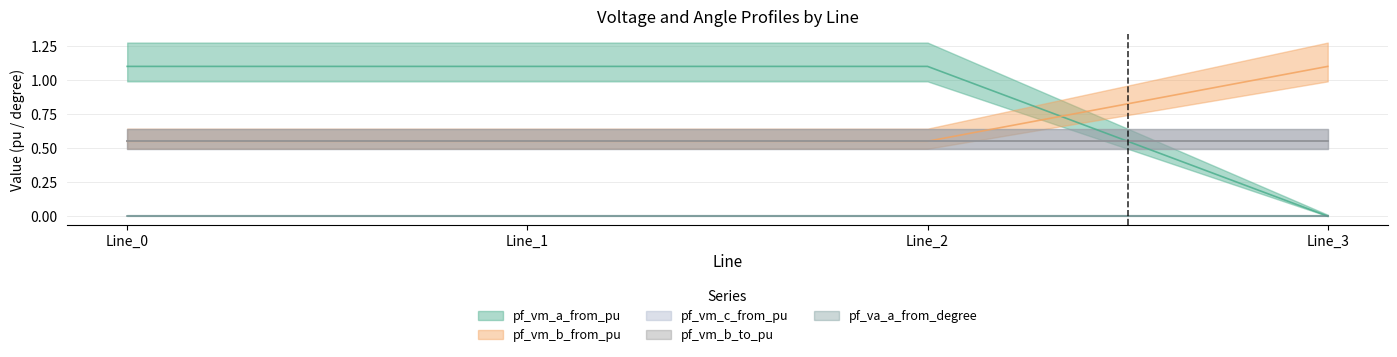

Which category has the lowest value across all series?

Line_3